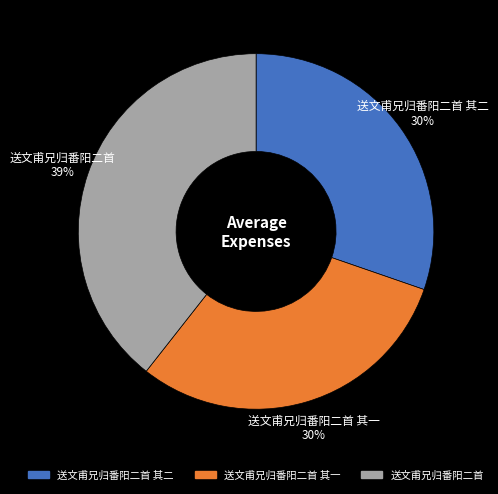

Is there any slice that represents more than half of the pie?

No